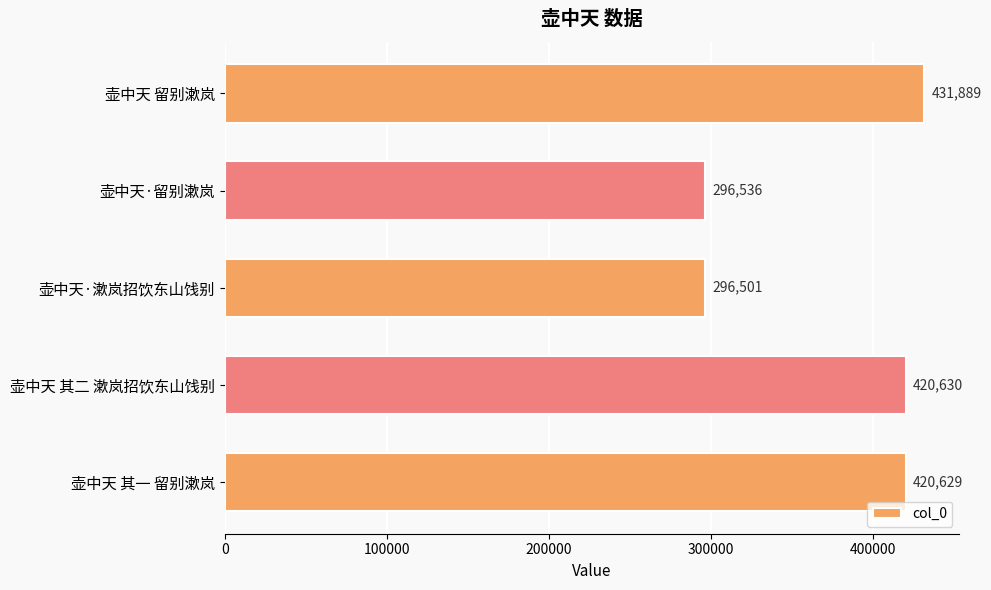

Rank the categories by value from lowest to highest.

壶中天·漱岚招饮东山饯别, 壶中天·留别漱岚, 壶中天 其一 留别漱岚, 壶中天 其二 漱岚招饮东山饯别, 壶中天 留别漱岚